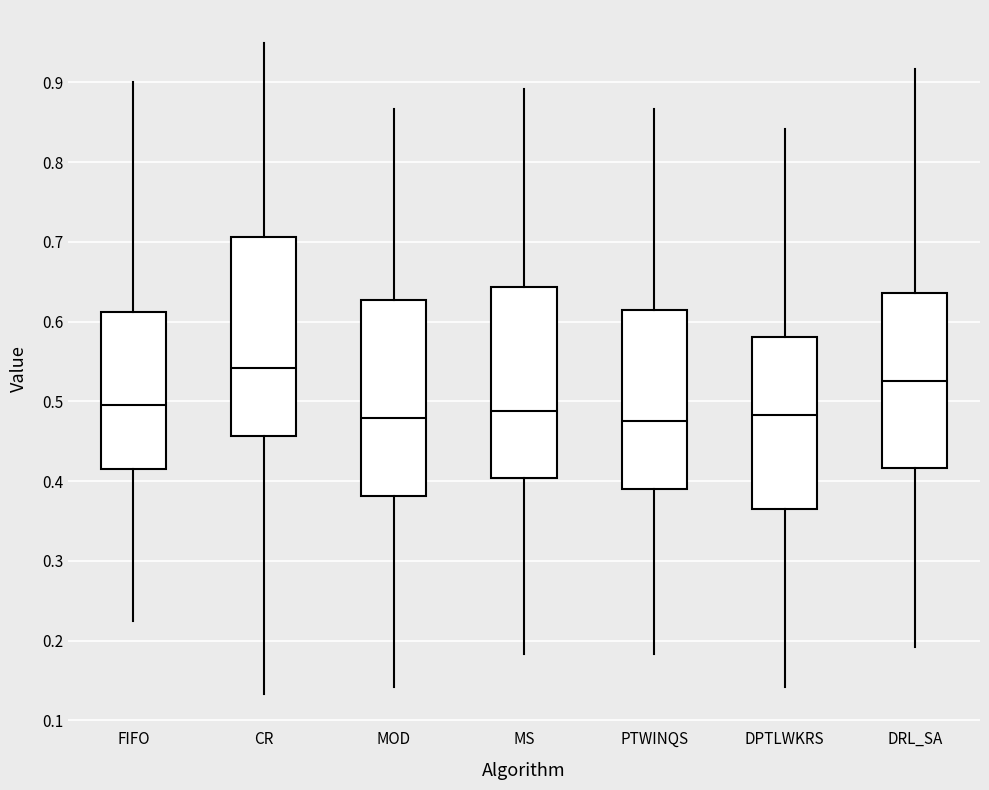

Where is the upper edge of the box for MOD on the y-axis? The values are not printed on the chart, so give them approximately, as read against the axis.

0.63